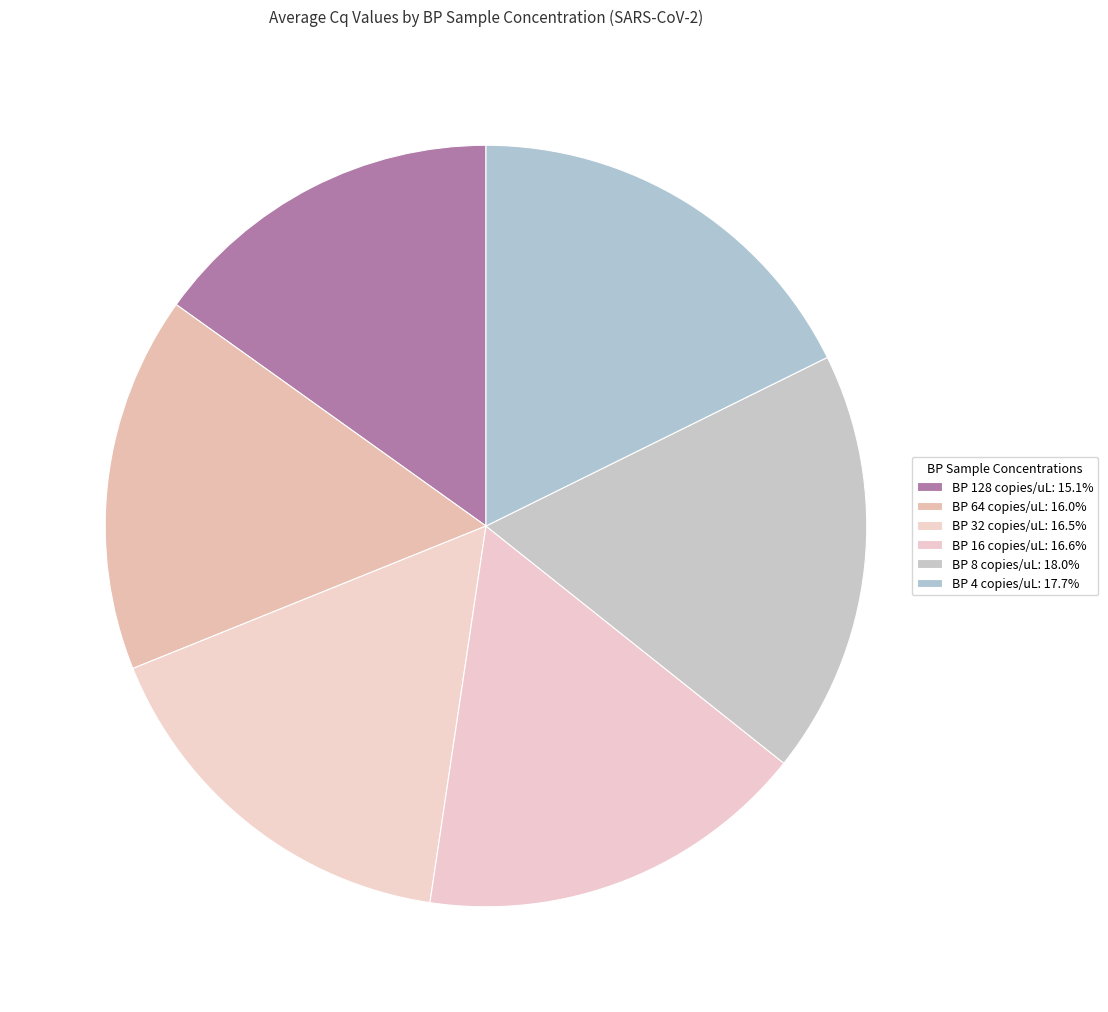

How many segments does this pie chart have?

6